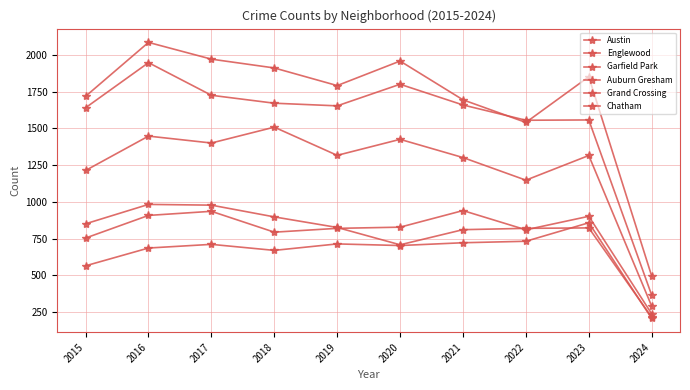

Between 2020 and 2024, which series saw the biggest shift?

Austin